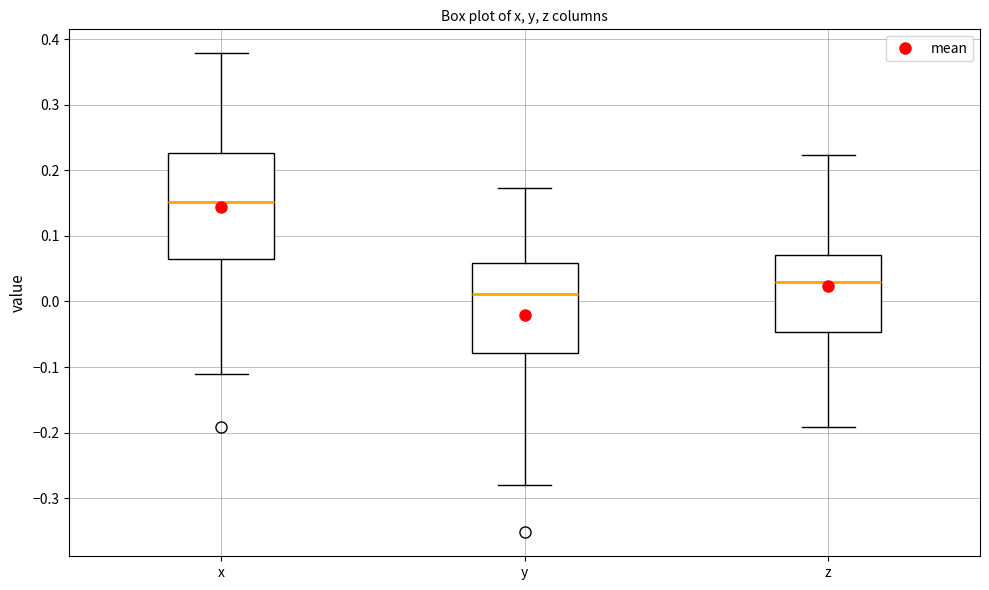

Reading left to right, transcribe this box plot: for each box, give where its median line is, the range the box spans, and where its two whiskers end, as read against the y-axis. The values are not printed on the chart, so give them approximately, as read against the axis.

x: median 0.15, box 0.06 to 0.23, whiskers -0.11 to 0.38
y: median 0.01, box -0.08 to 0.06, whiskers -0.28 to 0.17
z: median 0.03, box -0.05 to 0.07, whiskers -0.19 to 0.22